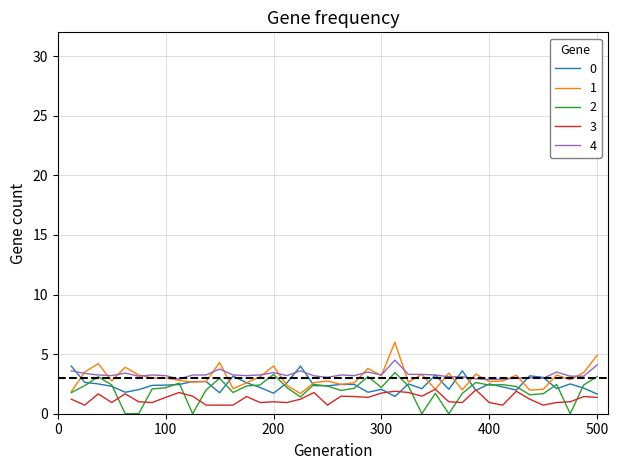

What is the minimum value for 4?

2.9